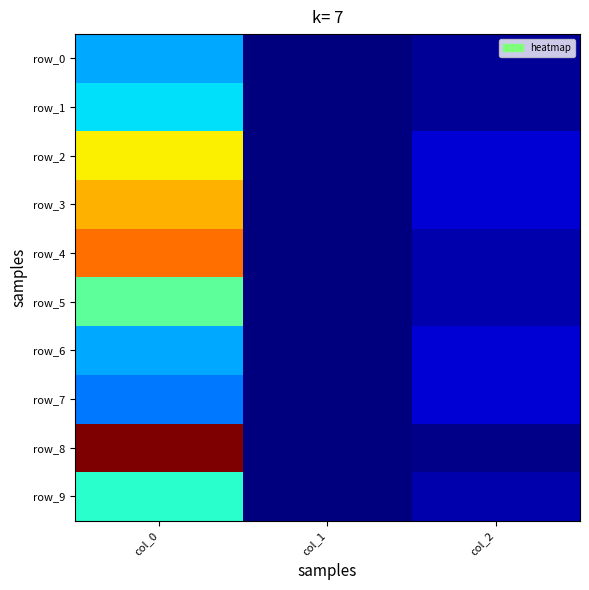

Where is row_0 nearest to the value 0?

col_1